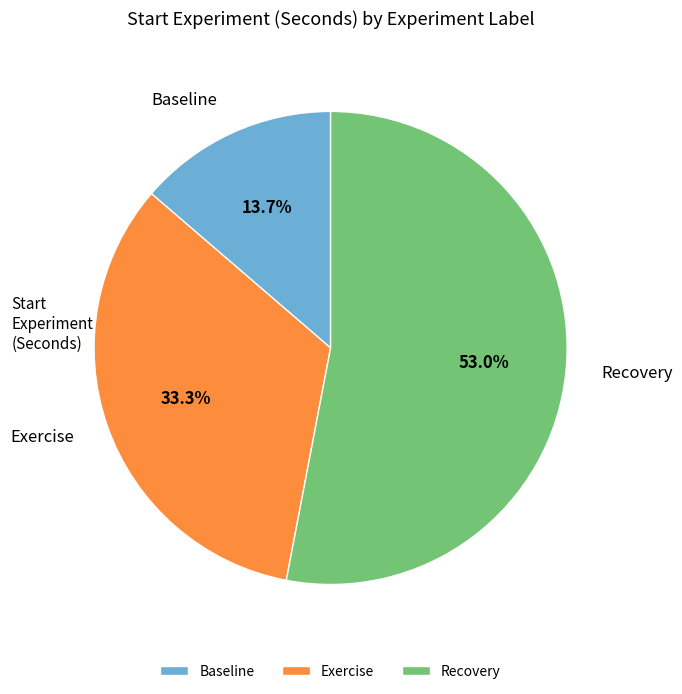

What is the largest slice in the pie chart?

Recovery